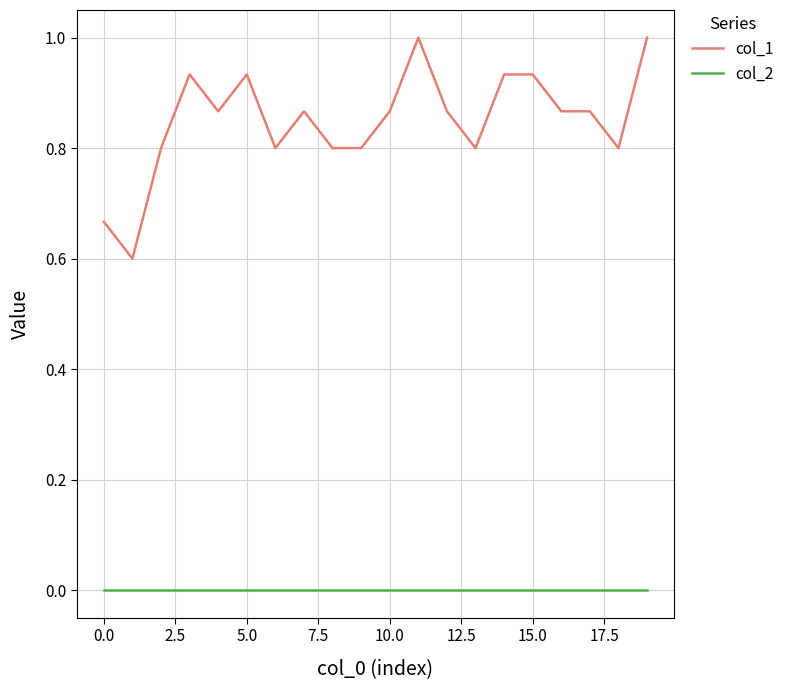

What is the minimum value for col_1?

0.6